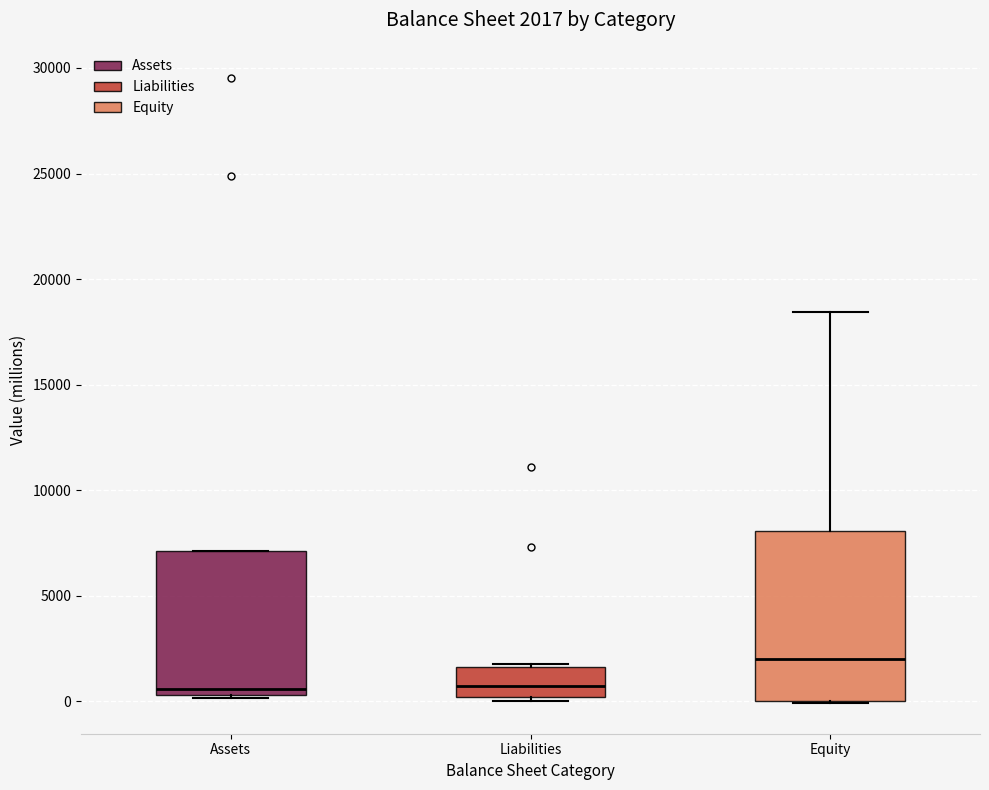

Comparing the boxes themselves (not the whiskers), which one is the tallest?

Equity